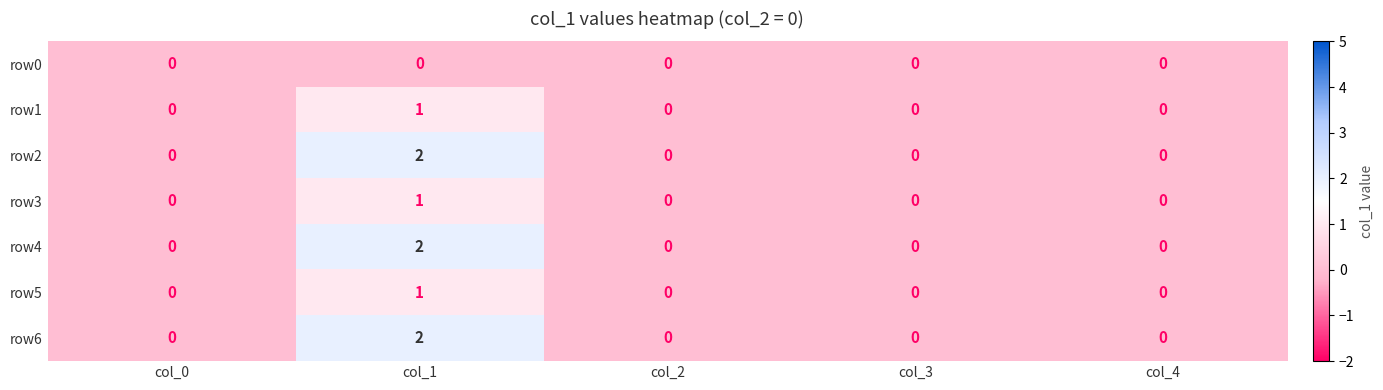

What is the difference between the highest and lowest values at col_1?

2